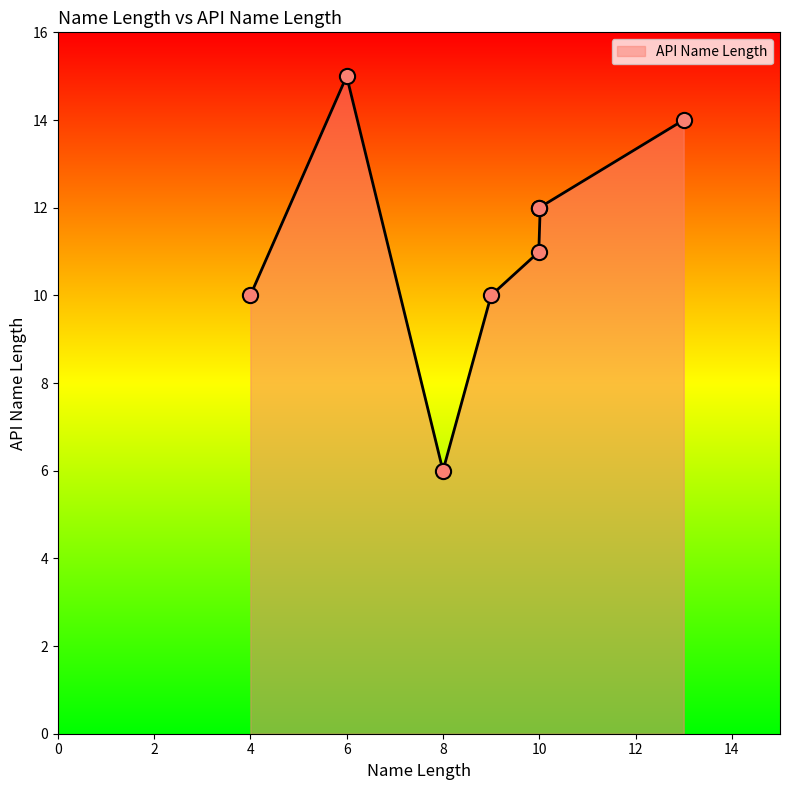

What is the minimum value for API Name Length?

6.0